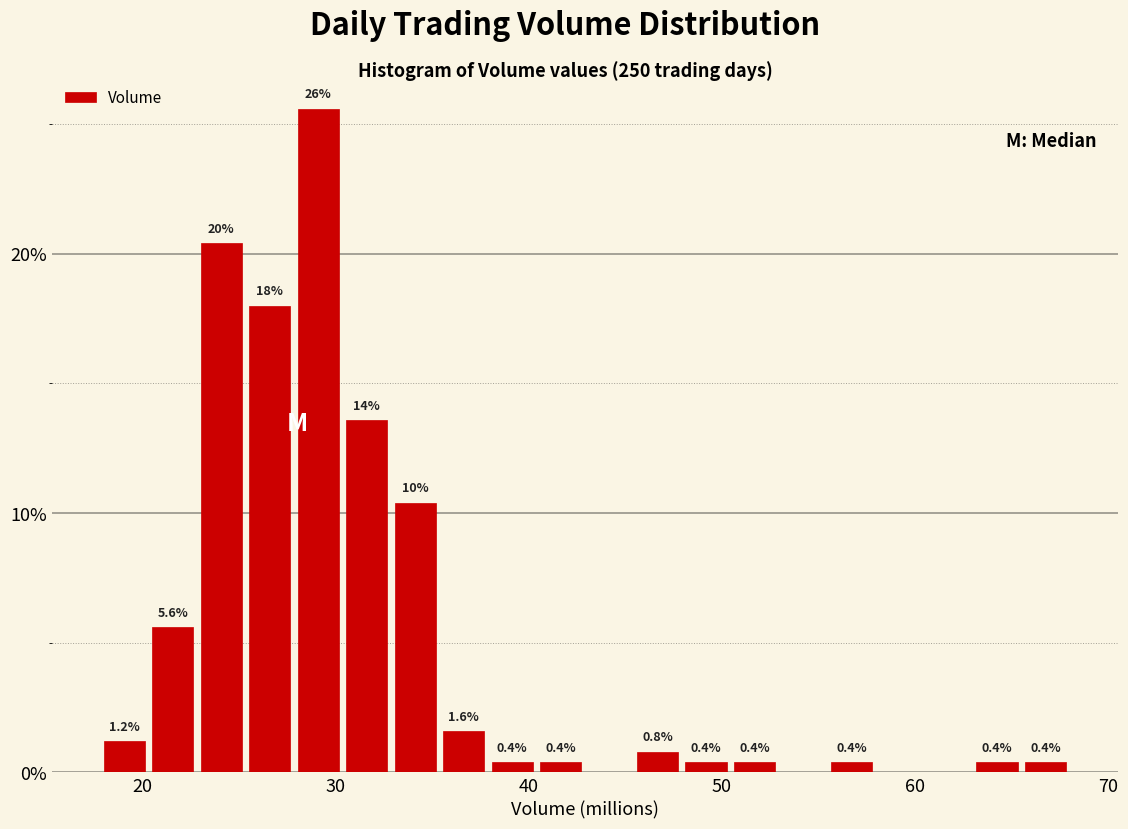

Read against the x-axis, roughly where is the centre of the tallest bar?

29